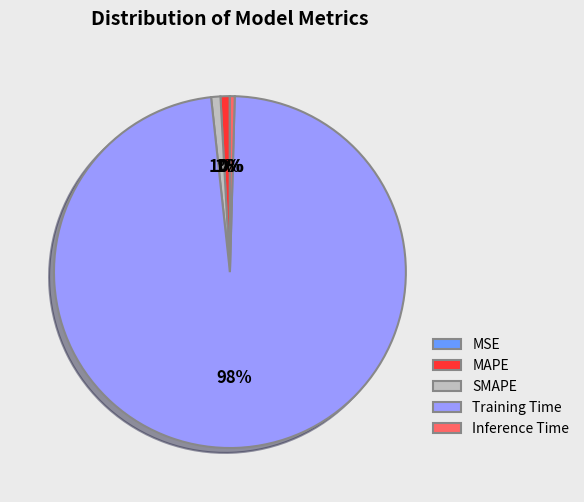

To the nearest percent, what portion does SMAPE represent?

1%